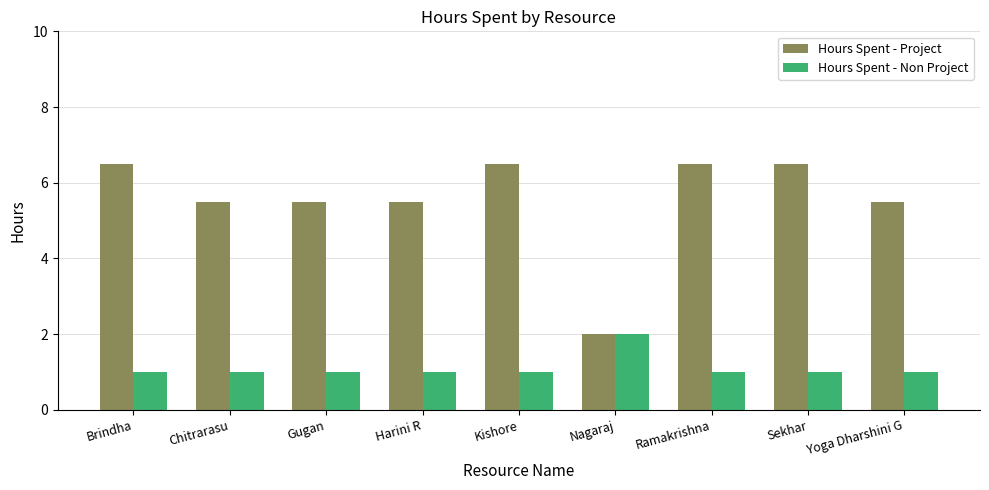

At how many categories does at least one series exceed 4?

8